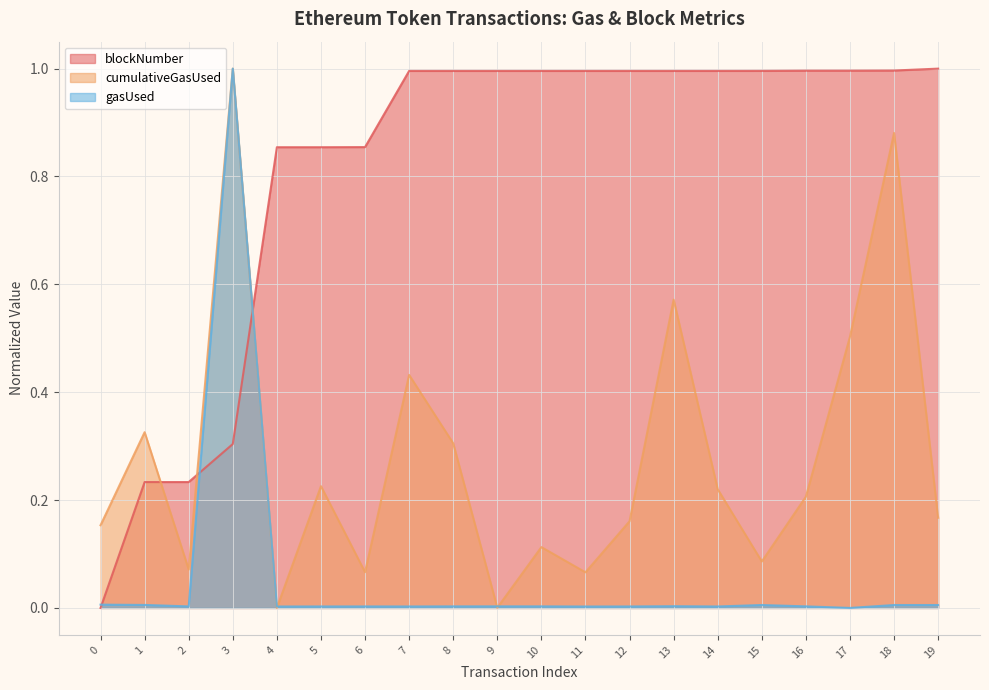

Reading left to right, extract all data points from this chart.

blockNumber: 0.0	0.2	0.2	0.3	0.9	0.9	0.9	1.0	1.0	1.0	1.0	1.0	1.0	1.0	1.0	1.0	1.0	1.0	1.0	1.0
cumulativeGasUsed: 0.2	0.3	0.1	1.0	0.0	0.2	0.1	0.4	0.3	0.0	0.1	0.1	0.2	0.6	0.2	0.1	0.2	0.5	0.9	0.2
gasUsed: 0.0	0.0	0.0	1.0	0.0	0.0	0.0	0.0	0.0	0.0	0.0	0.0	0.0	0.0	0.0	0.0	0.0	0.0	0.0	0.0